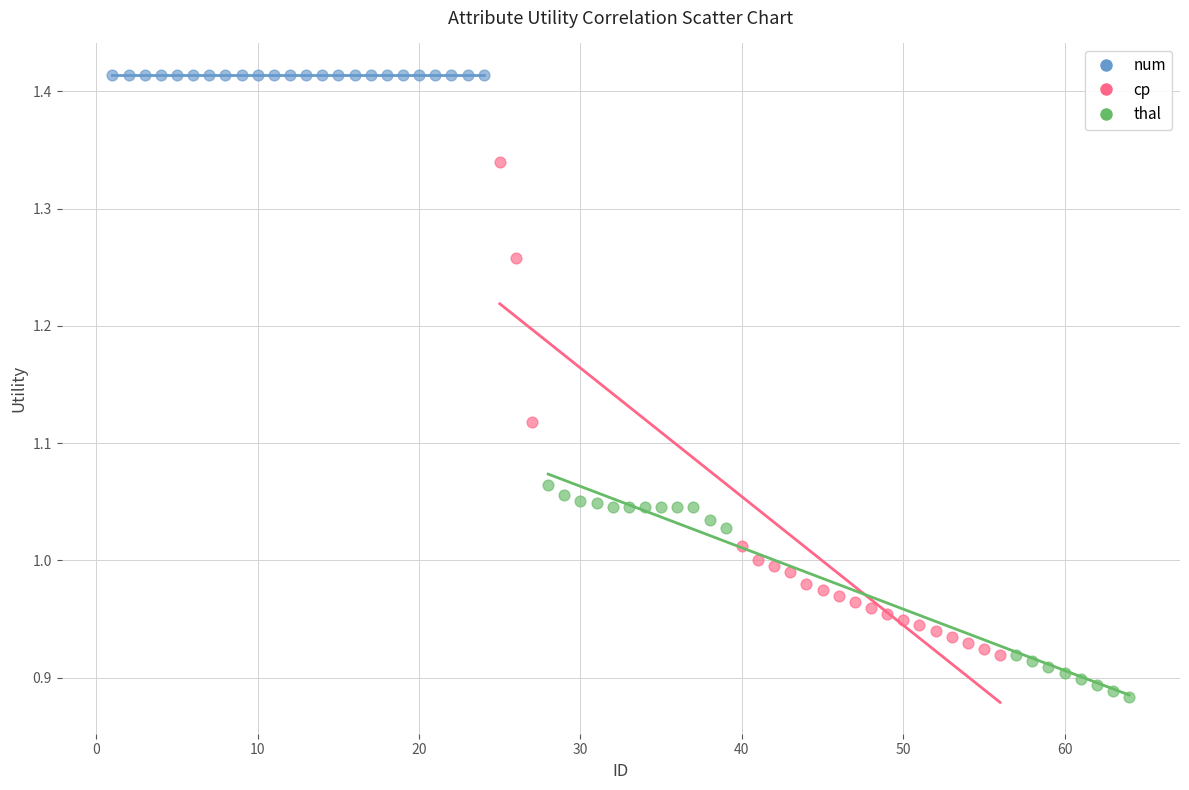

Which series reaches the maximum Y coordinate?

num